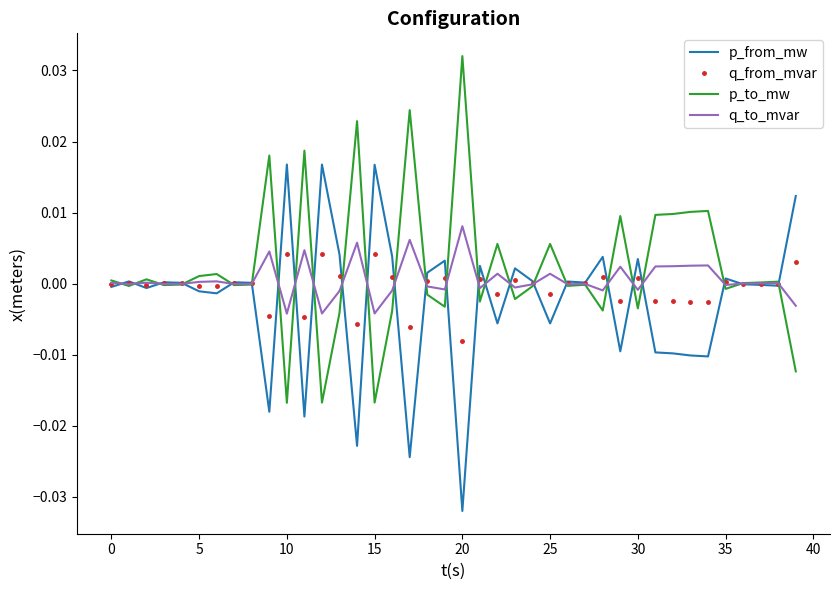

List the series in order of their overall mean, highest first.

p_to_mw, q_to_mvar, q_from_mvar, p_from_mw